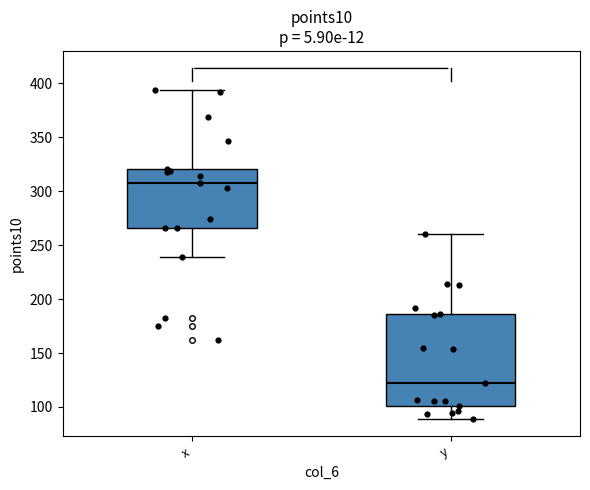

Which box has the lowest median line?

y